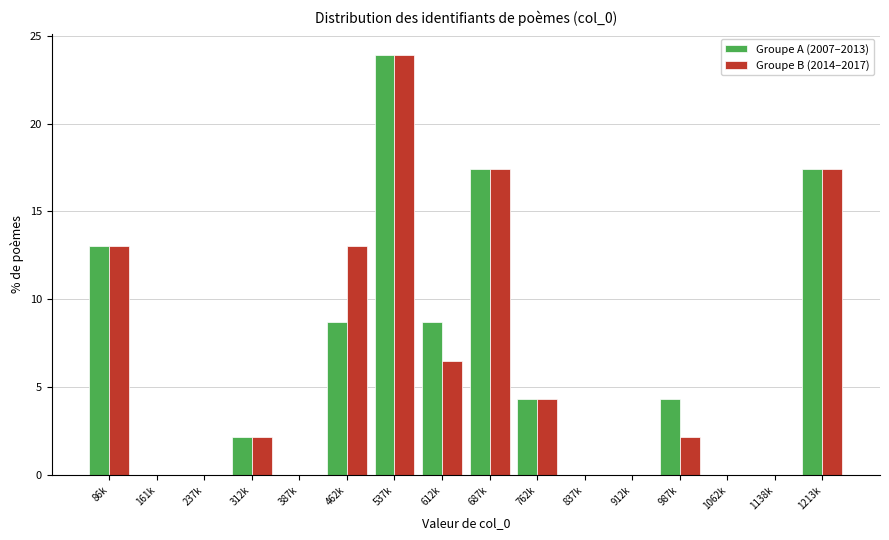

What is the highest value of the Groupe B (2014–2017) series?

23.9